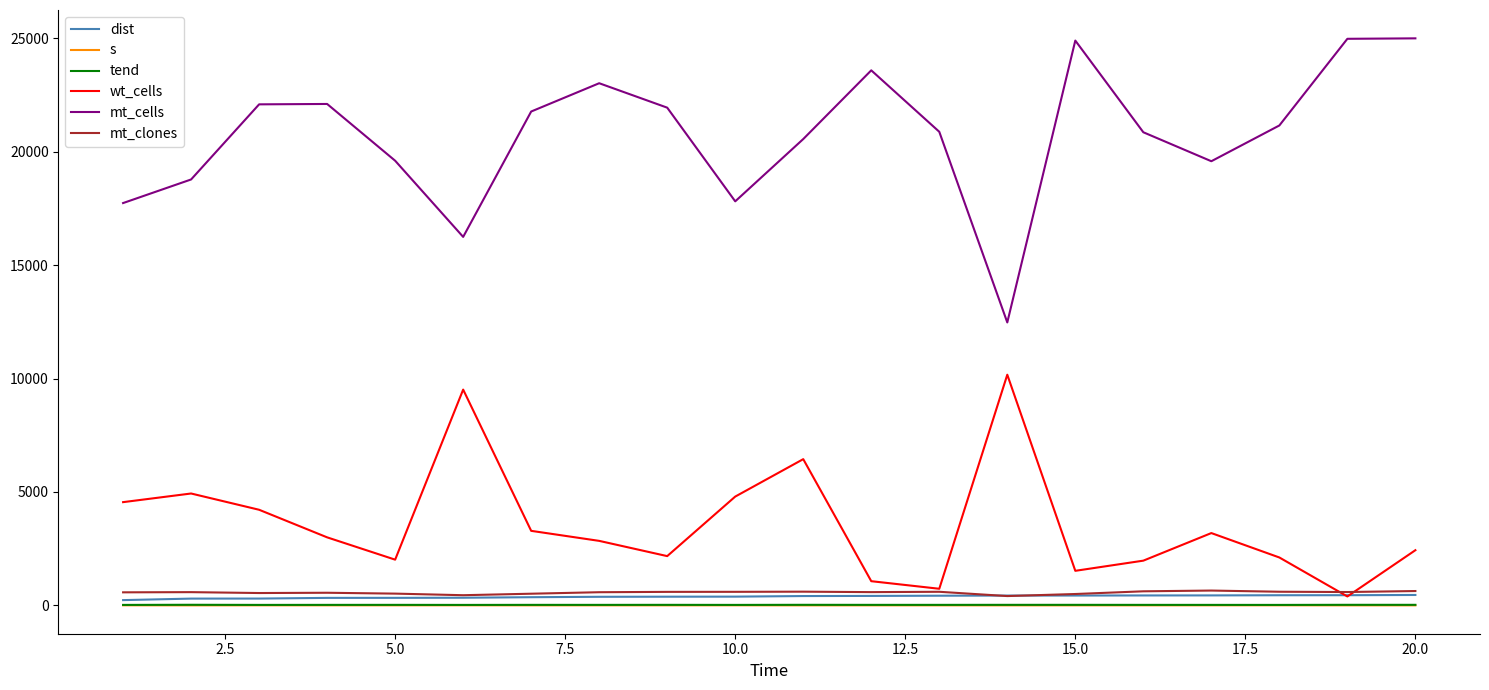

What is the difference between the second highest and second lowest values in the tend series?

4.3